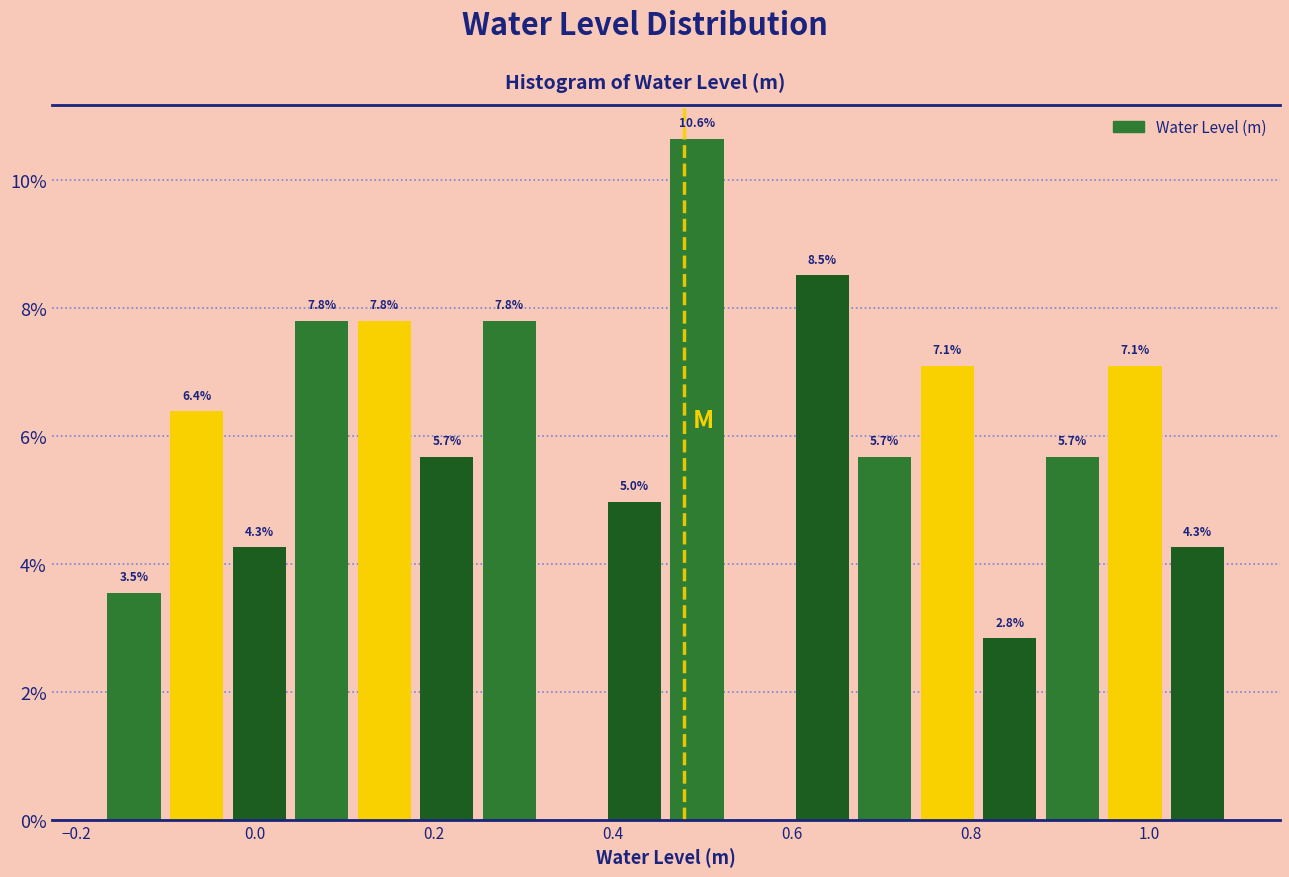

Read against the x-axis, roughly where is the centre of the tallest bar?

0.50